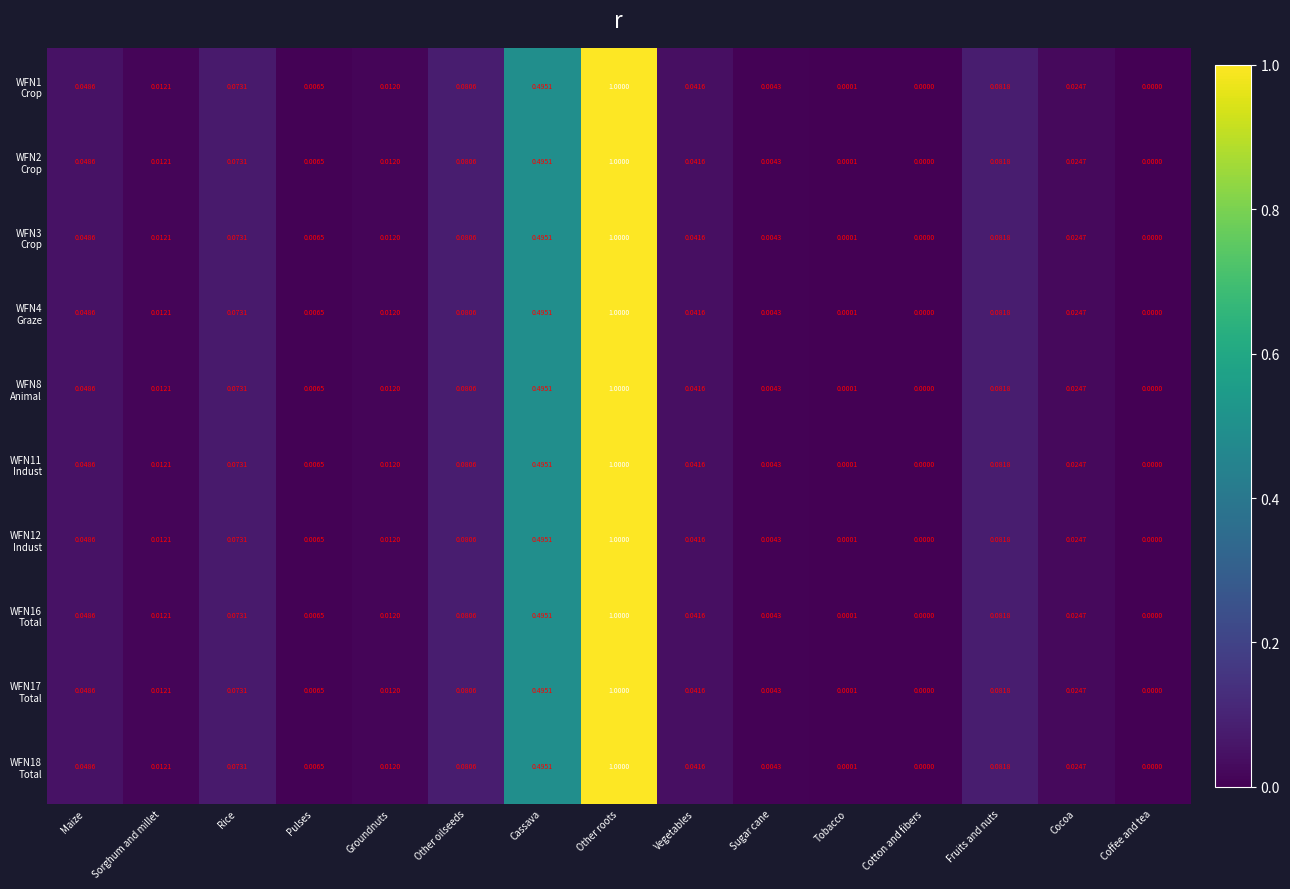

What is the maximum value shown in the chart?

1.0